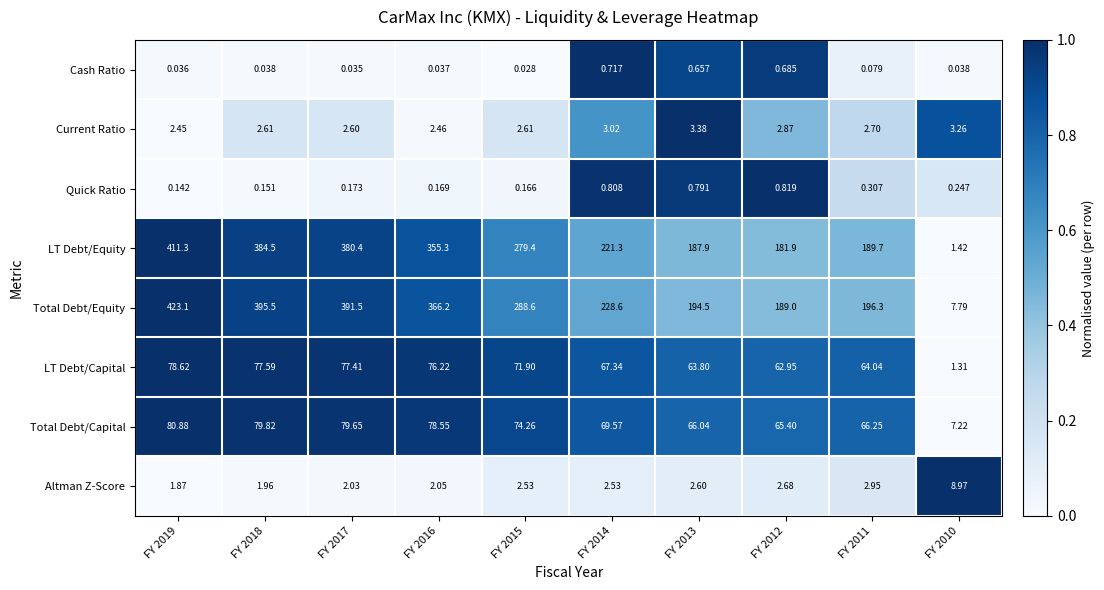

Is the value of LT Debt/Capital at FY 2014 greater than the value of Total Debt/Capital at FY 2011?

Yes